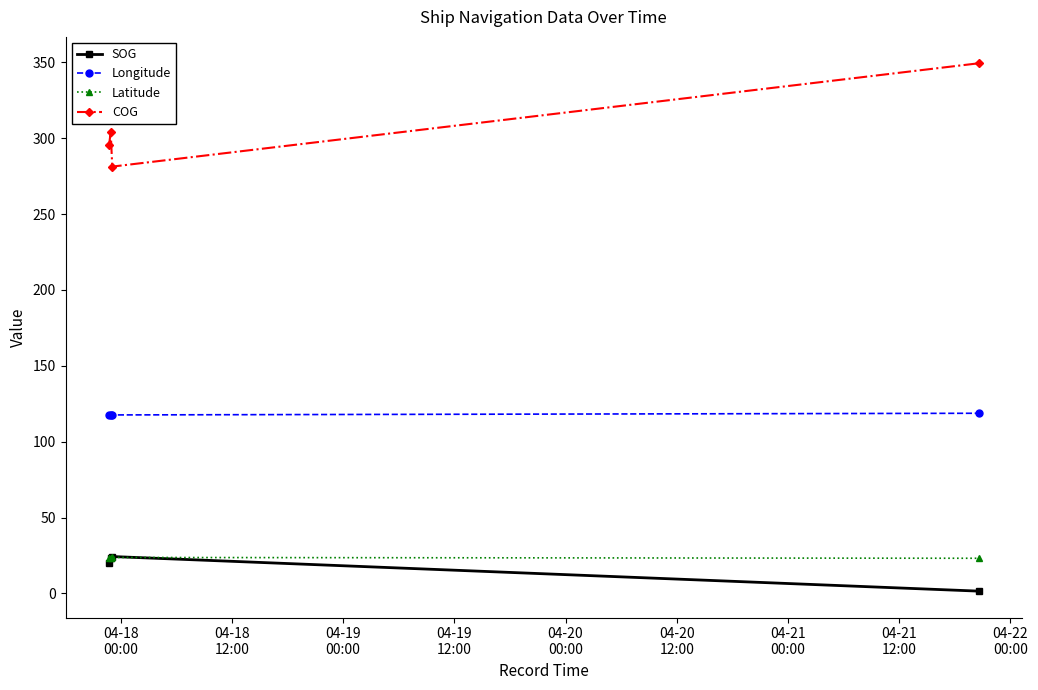

In Longitude, how many points are lower than both neighbors (excluding endpoints)?

1